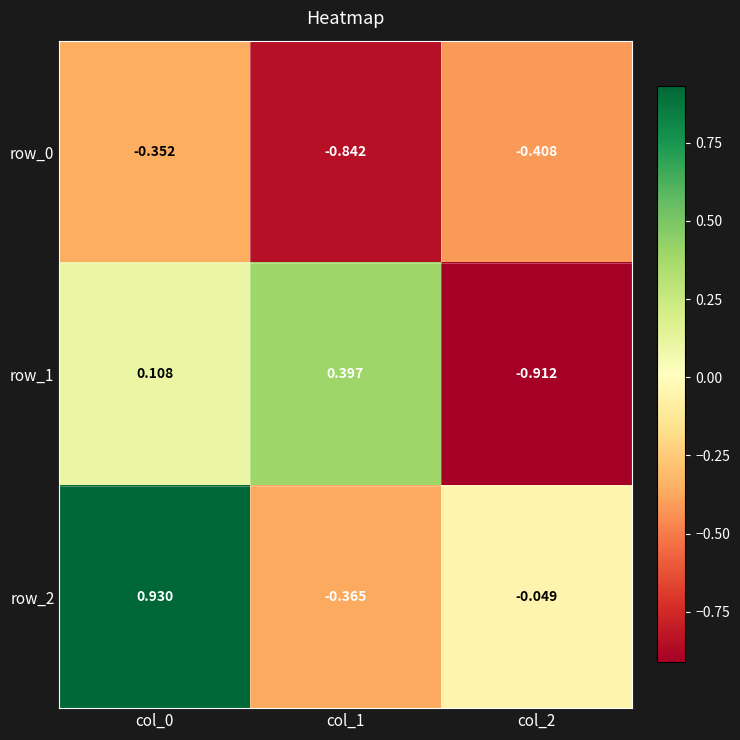

Is the value of row_1 at col_0 greater than the value of row_0 at col_1?

Yes